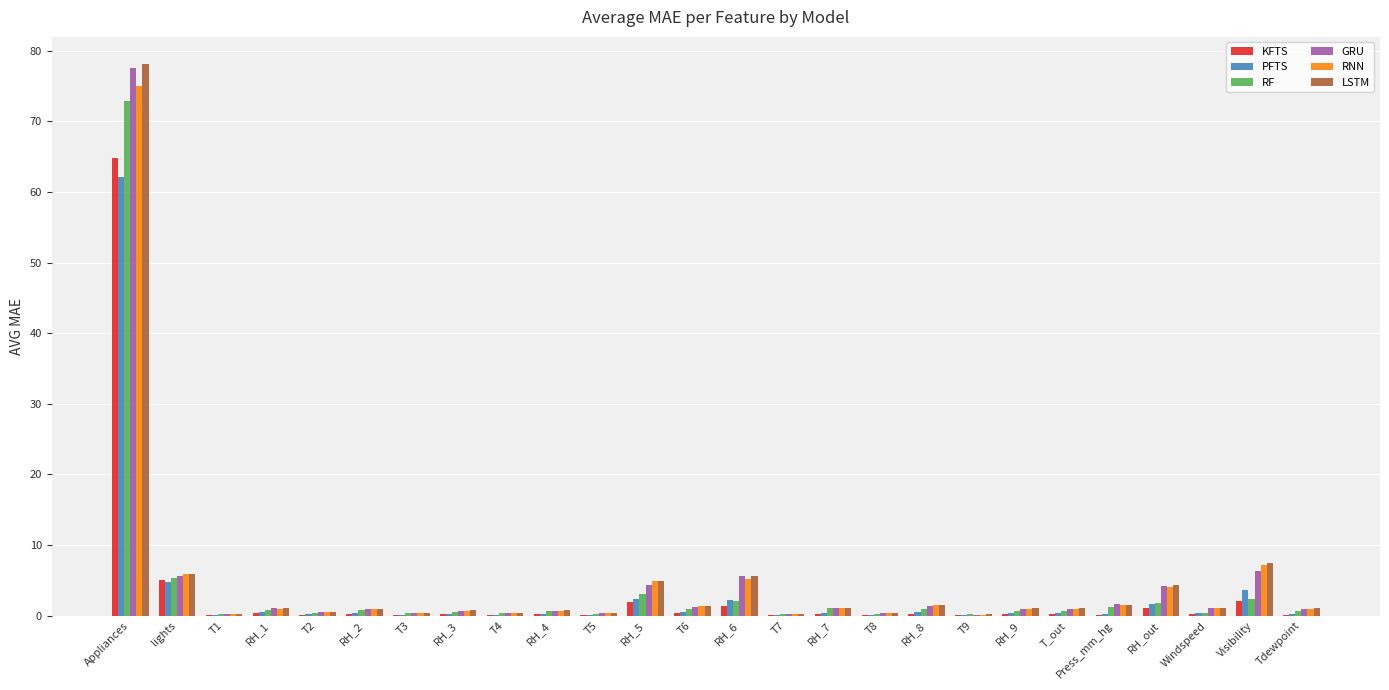

Are the bars horizontal?

No